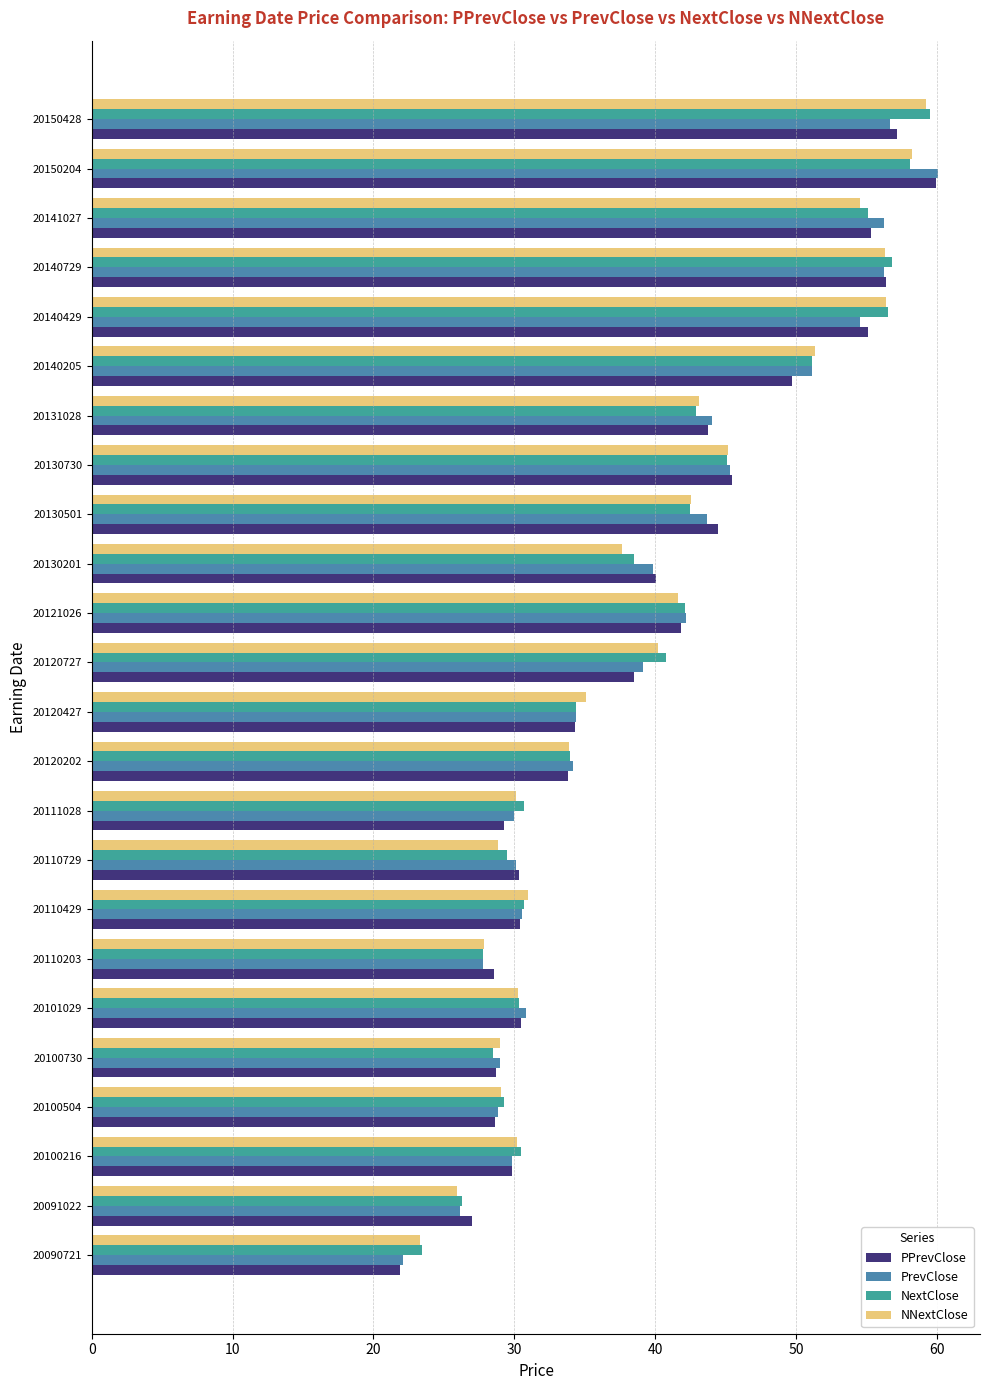

What are all the series names shown in the legend?

PPrevClose, PrevClose, NextClose, NNextClose